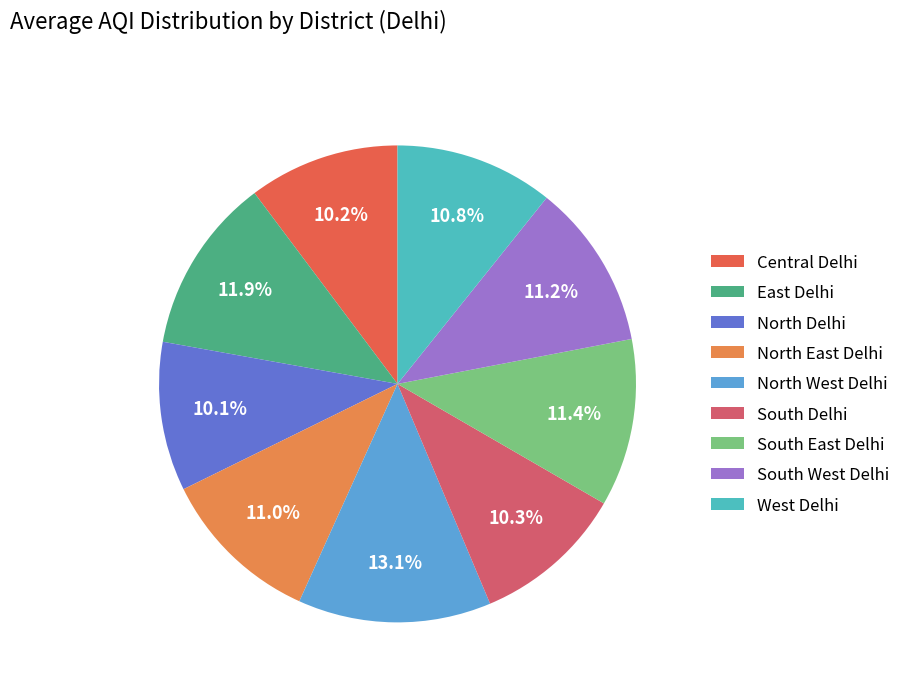

To the nearest percent, what is the average slice percentage?

11%